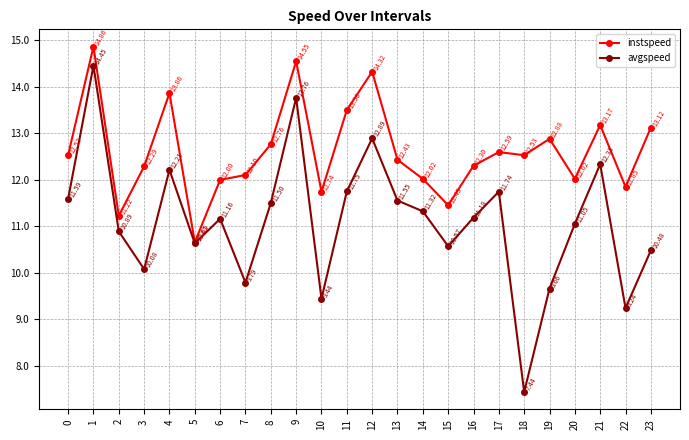

True or false: avgspeed and instspeed intersect in this chart.

False